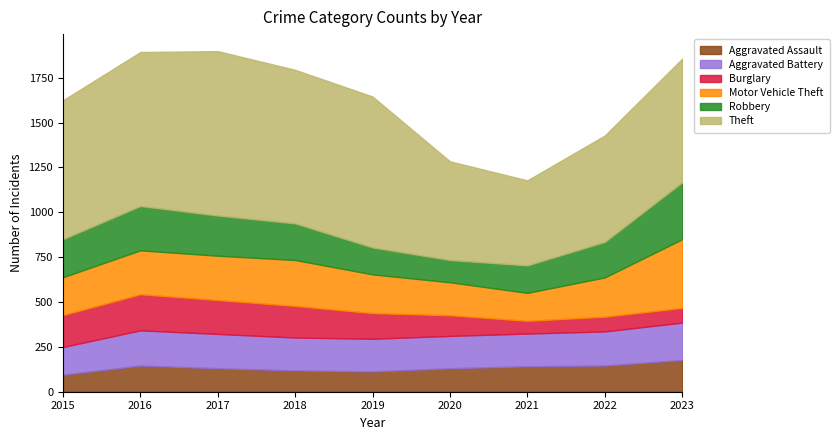

Which series has the largest range (max minus min)?

Theft